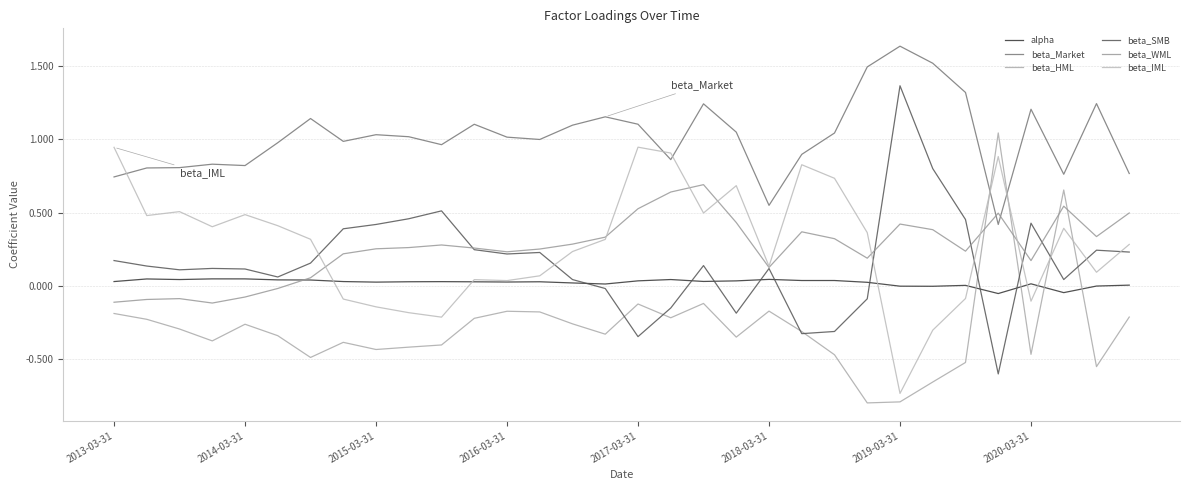

Where is the first local minimum for alpha?

2015-03-31